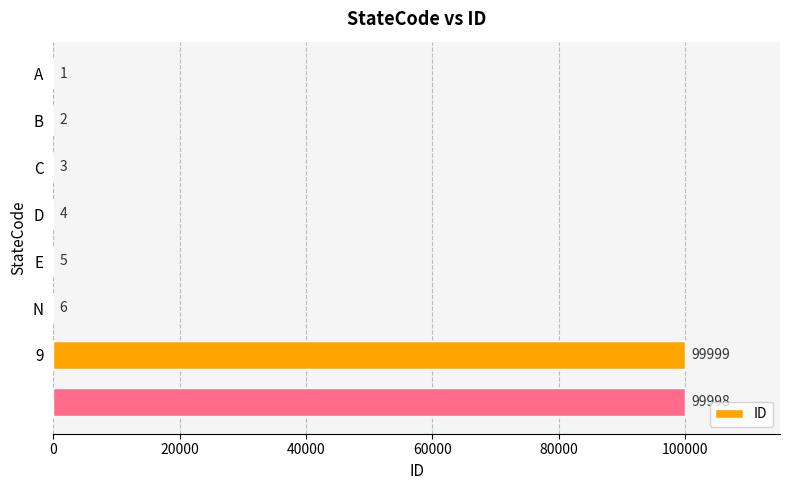

Does the chart contain stacked bars?

No